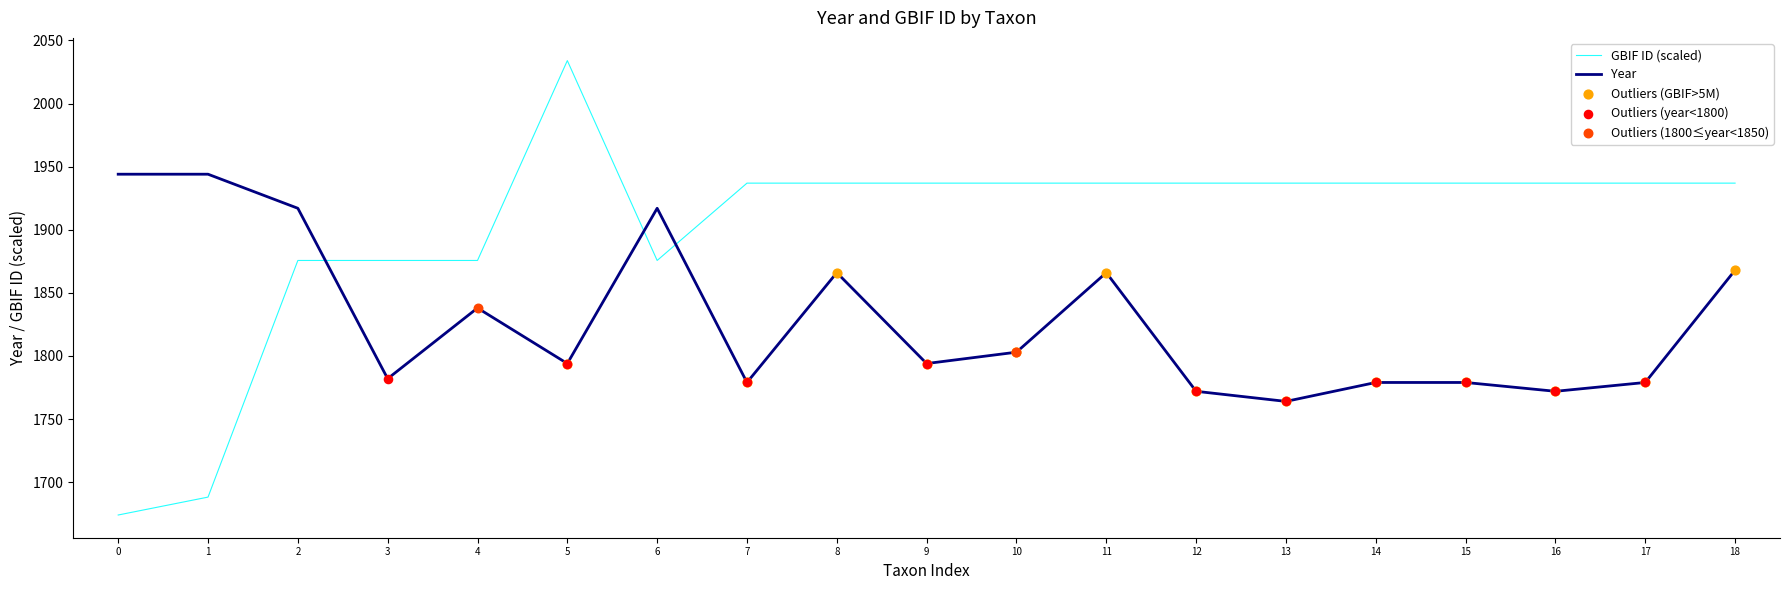

Is the value of Year at 5 greater than the value of GBIF ID (scaled) at 11?

No